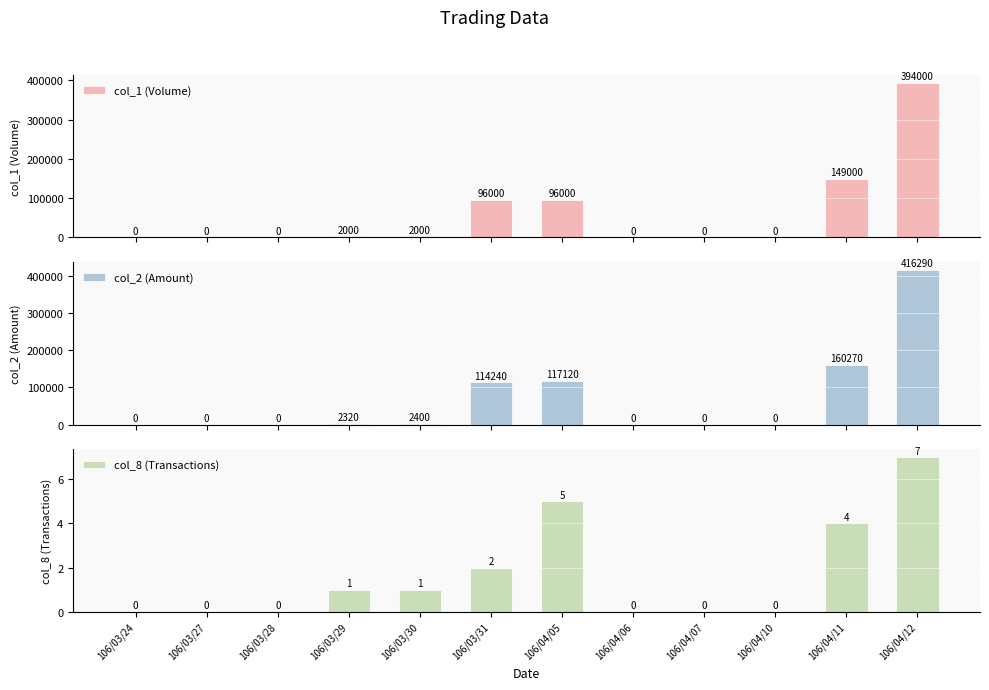

Rank the series at 106/04/07 from lowest to highest value.

col_1 (Volume), col_2 (Amount), col_8 (Transactions)